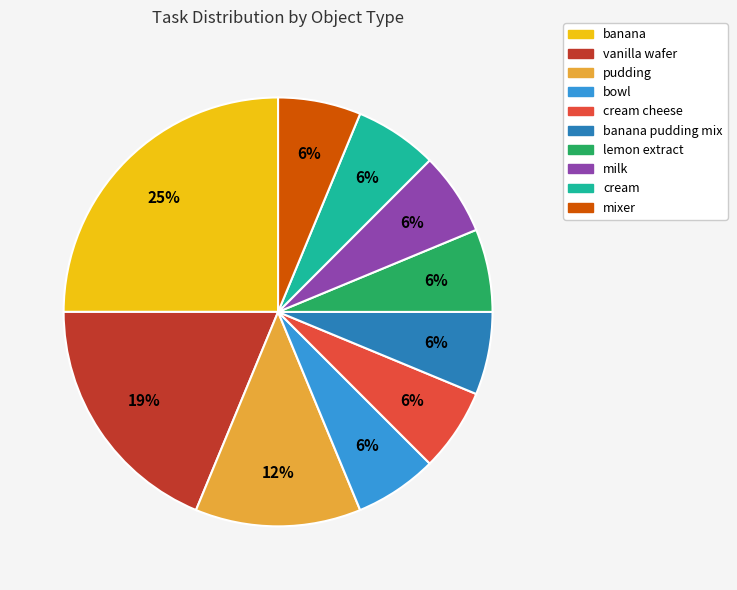

Does pudding account for over 50% of the chart?

No